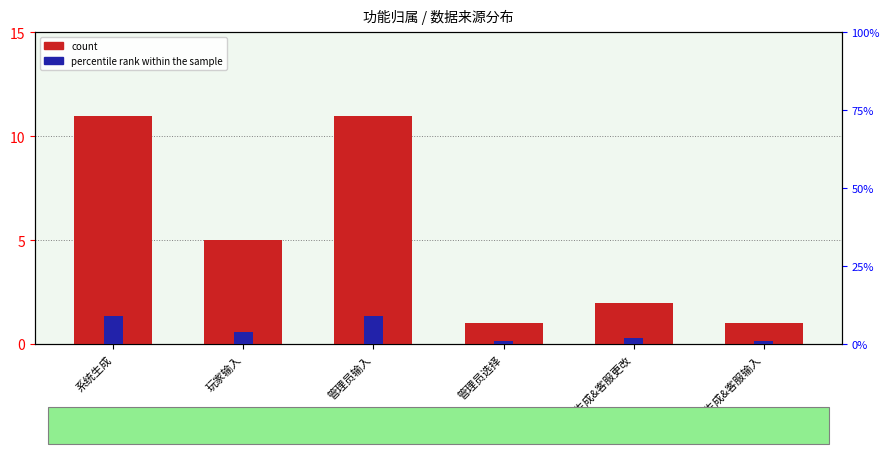

How many bars are there in total?

12